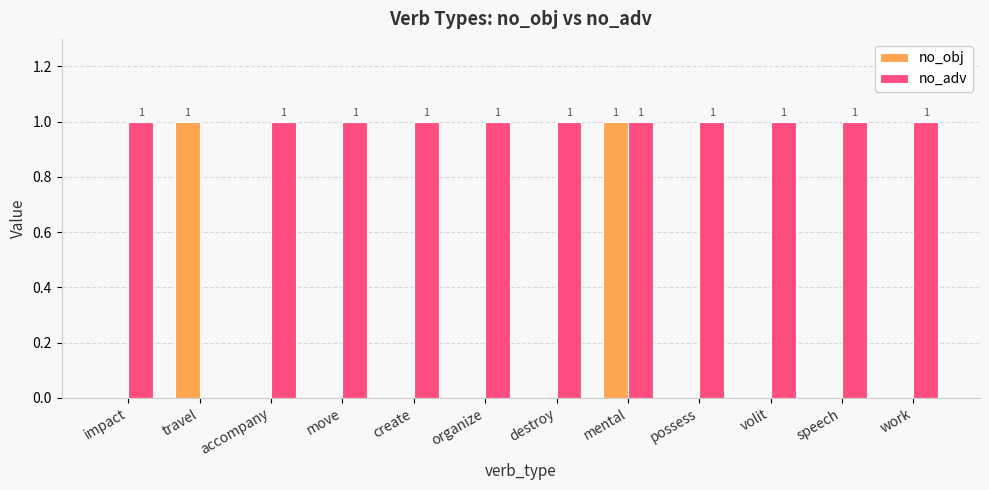

The value of no_obj at impact is 0. True or false?

True